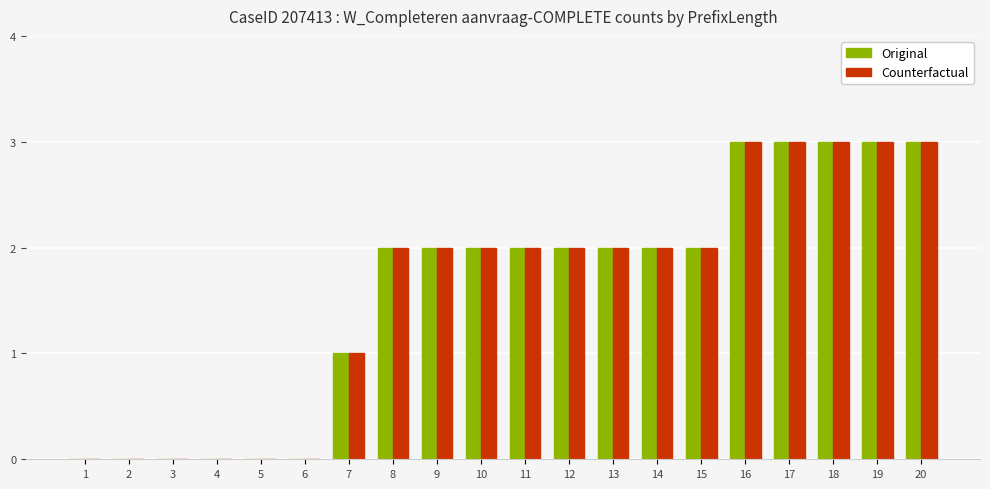

What is the average value of the Original series?

2